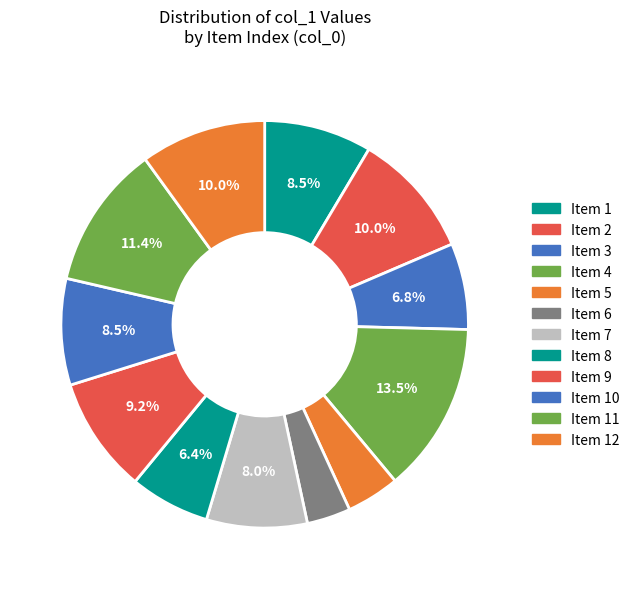

How many slices are in this pie chart?

12